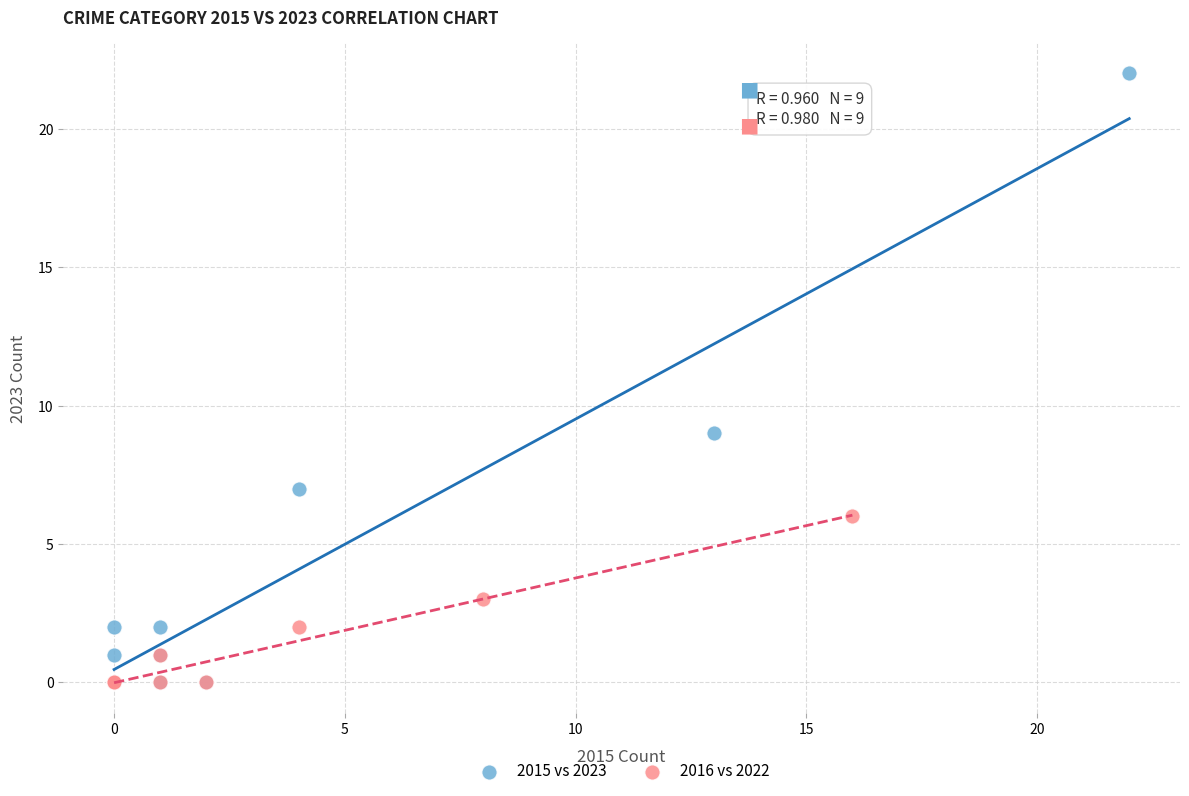

Which series has the largest Y range (max minus min)?

2015 vs 2023